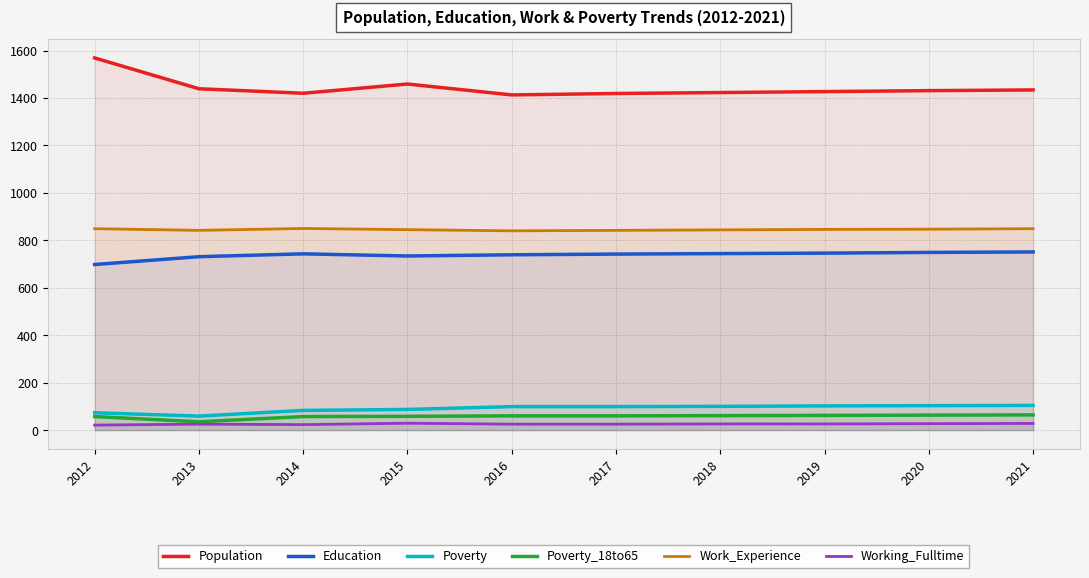

Does the chart have visible grid lines?

Yes